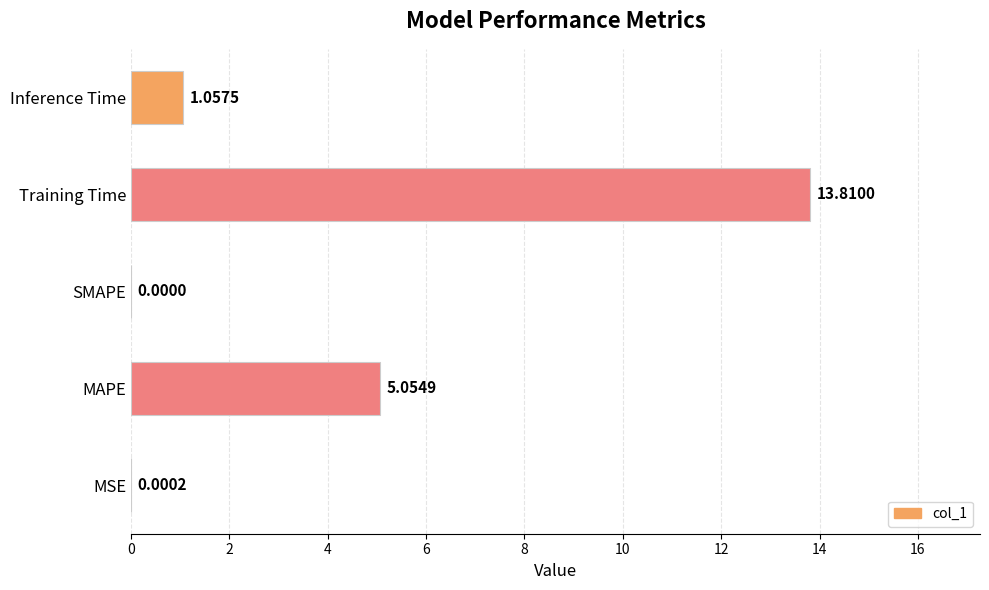

At which label is the value closest to 6?

MAPE